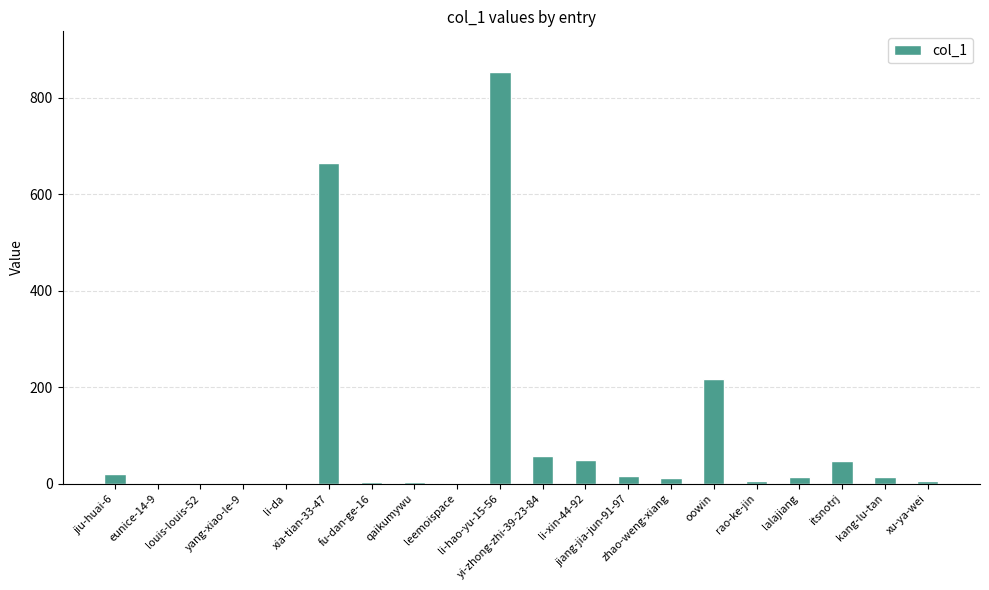

What is the maximum value shown in the chart?

852